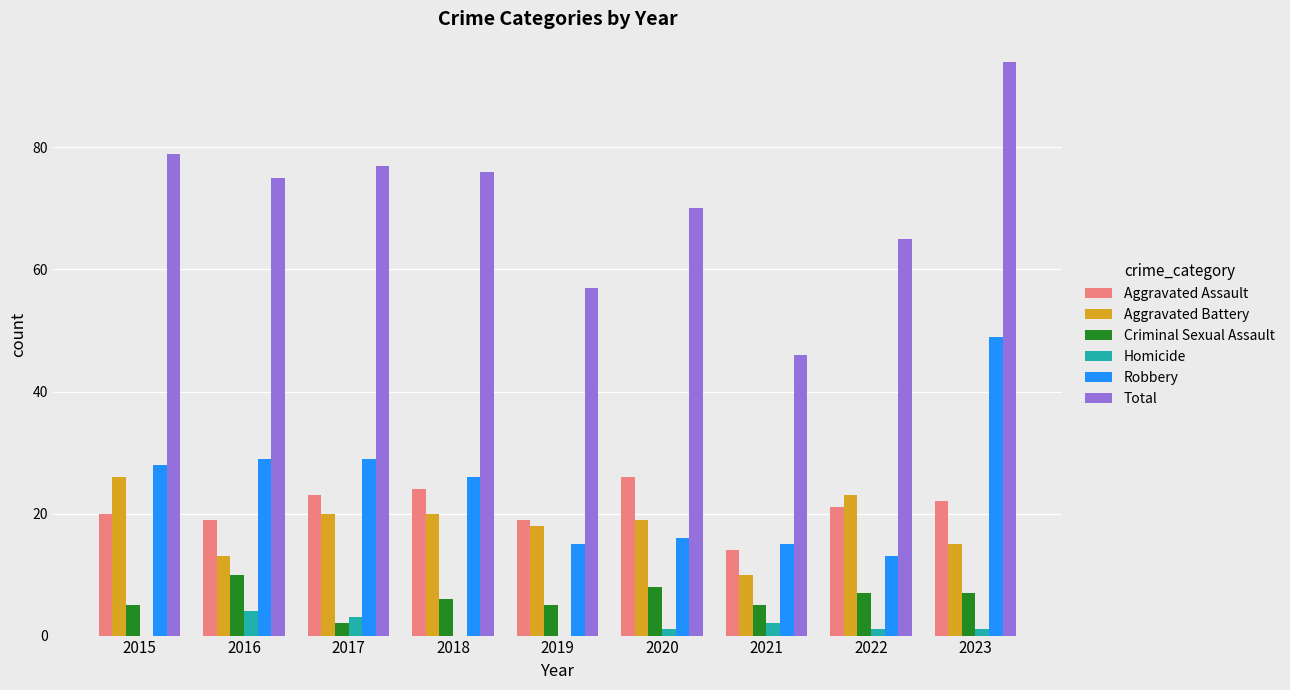

Which series has the largest total across all categories?

Total